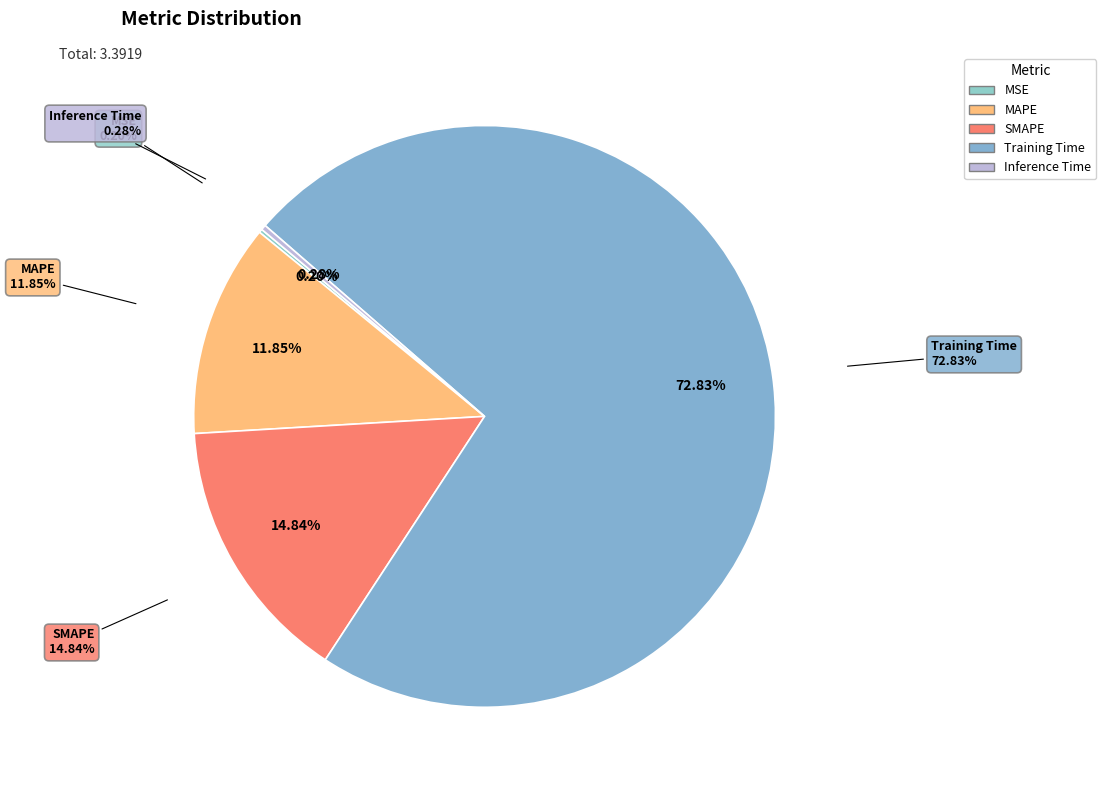

What is the majority slice?

Training Time